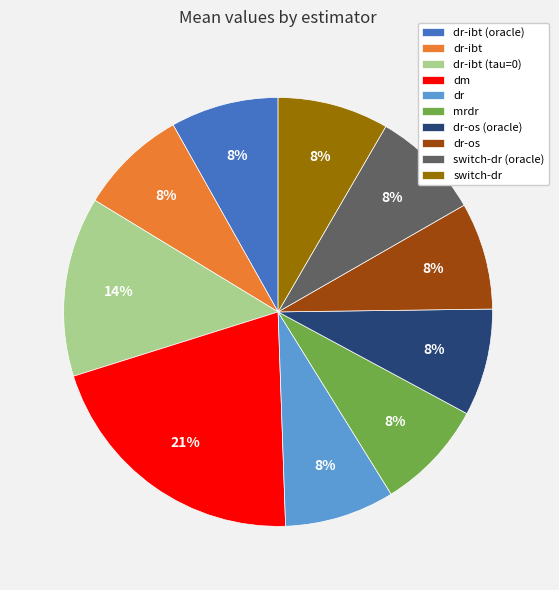

Do switch-dr and dm together represent more than half of the pie?

No